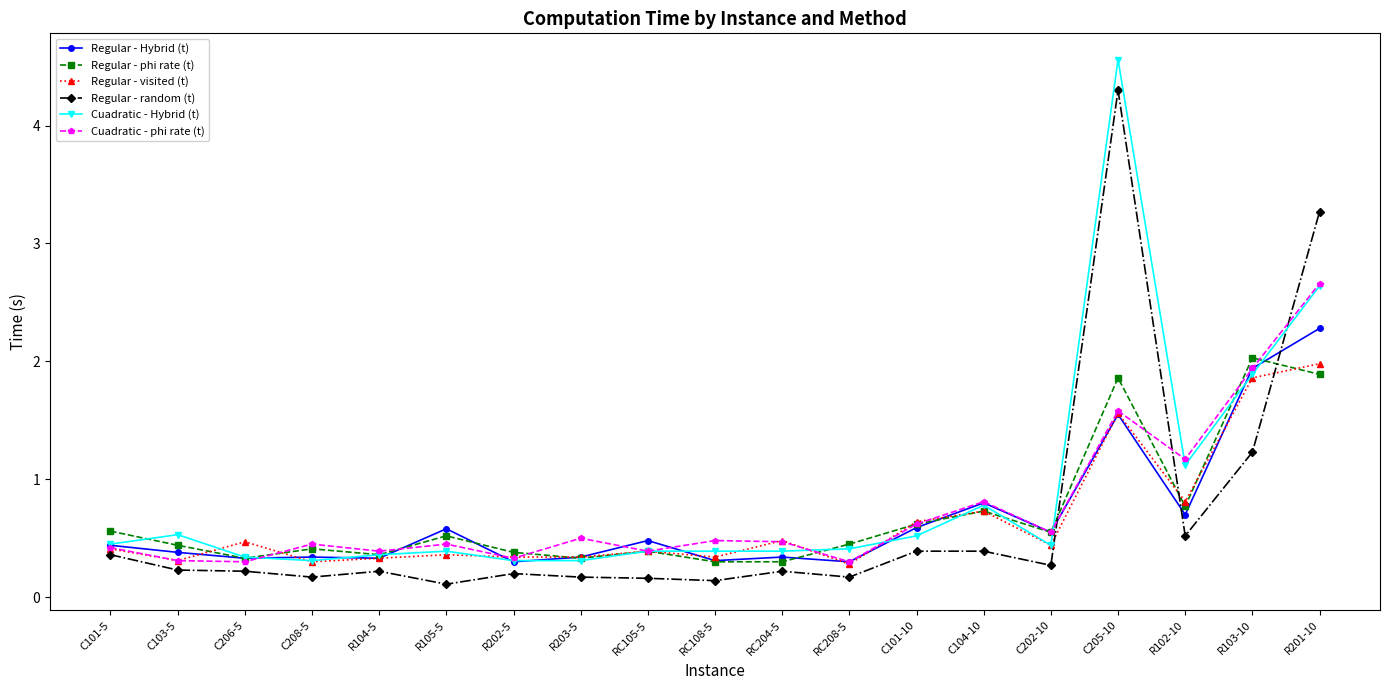

What is the label of the 13th point from the right?

R202-5